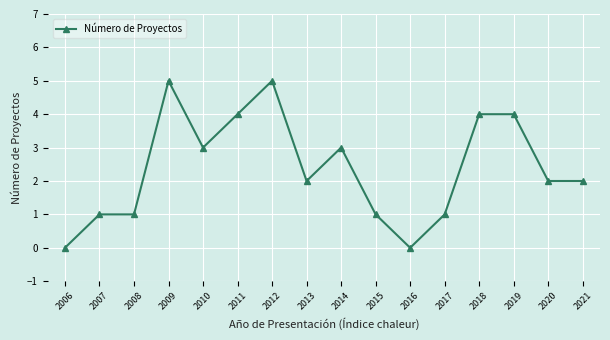

What is the ratio of the value at 2020 to the value at 2017?

2.0